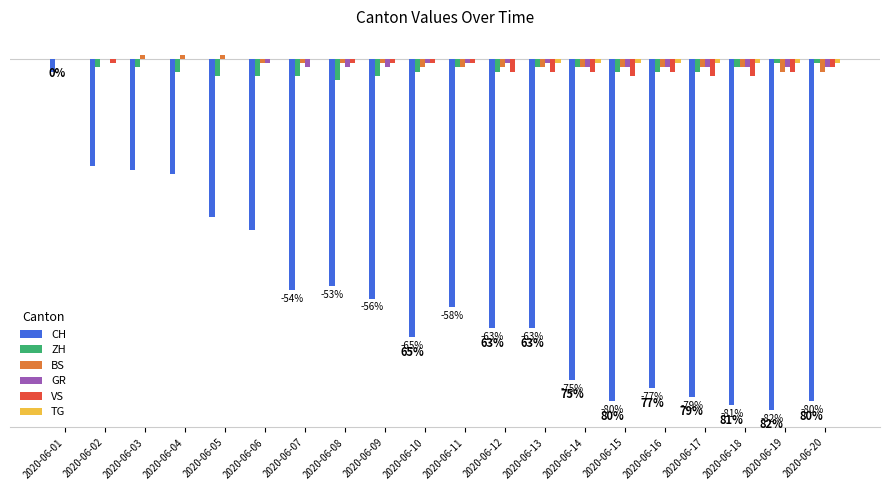

What are all the series names shown in the legend?

CH, ZH, BS, GR, VS, TG